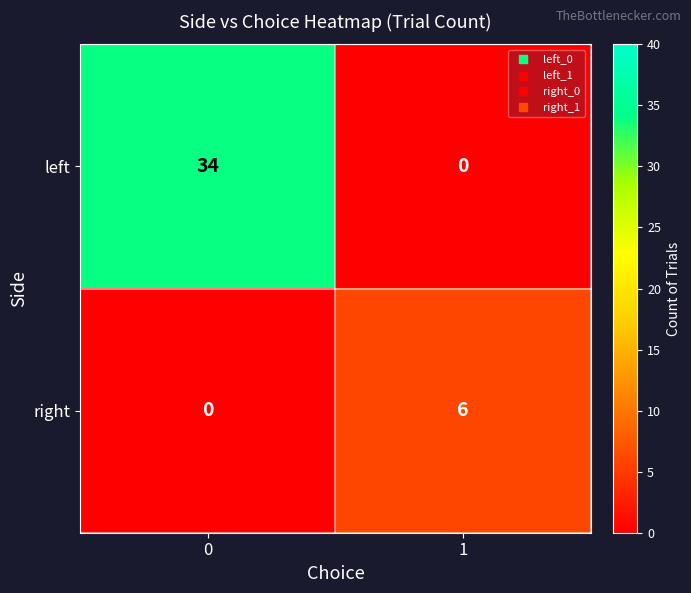

What is the sum of all left values?

34